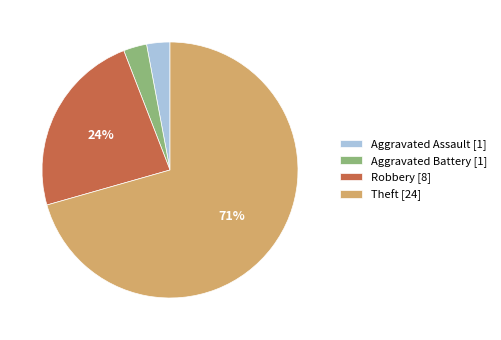

Which has a higher value, Robbery or Aggravated Battery?

Robbery